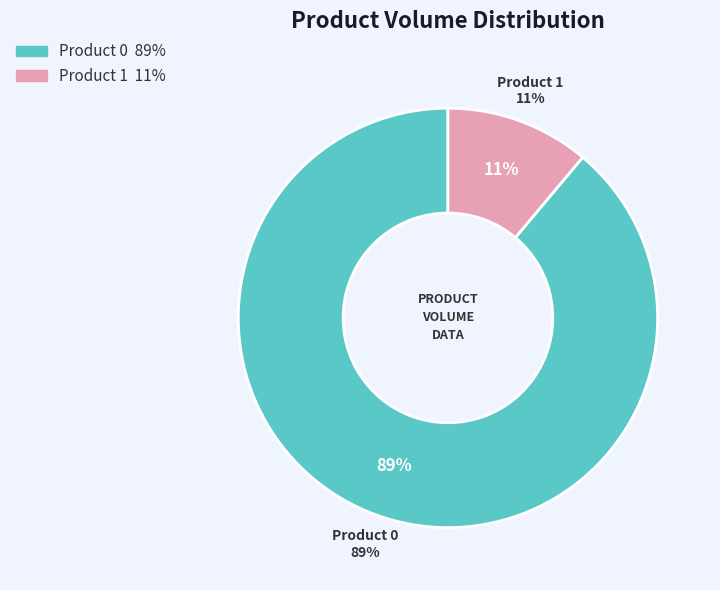

Is there a majority slice in this chart?

Yes